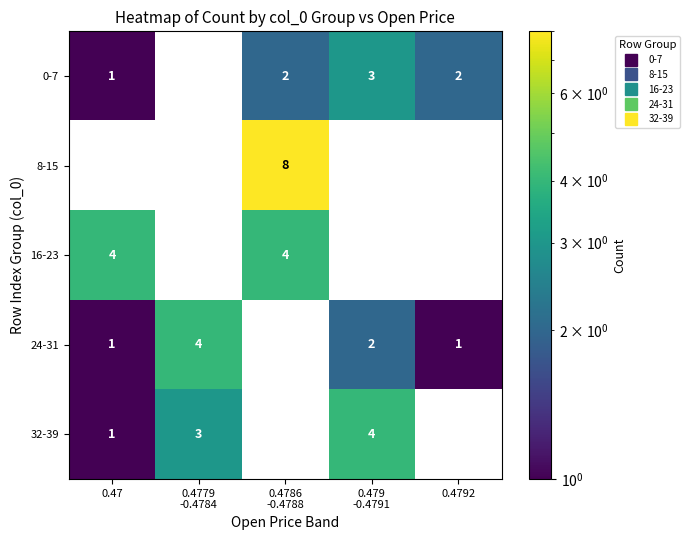

Which has a higher value, 0.4779
-0.4784 or 0.4786
-0.4788?

0.4786
-0.4788